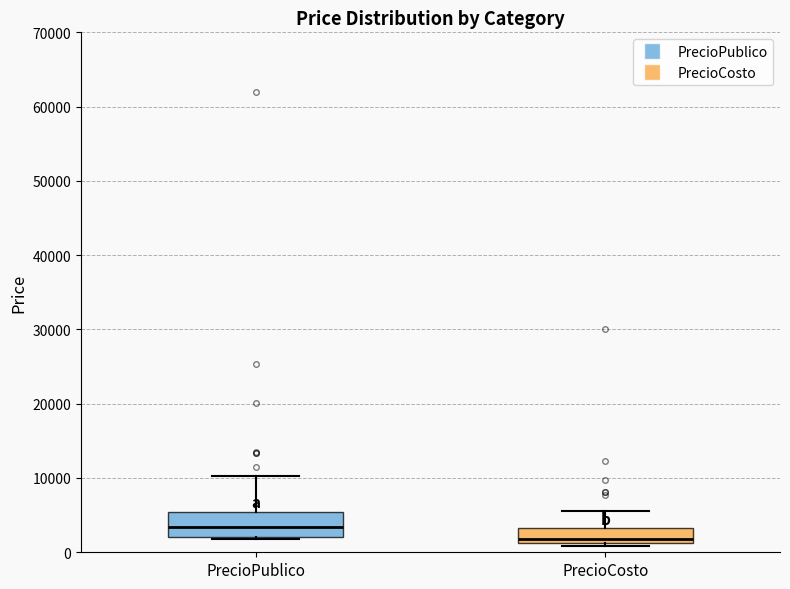

Which box's median line is the lowest?

PrecioCosto